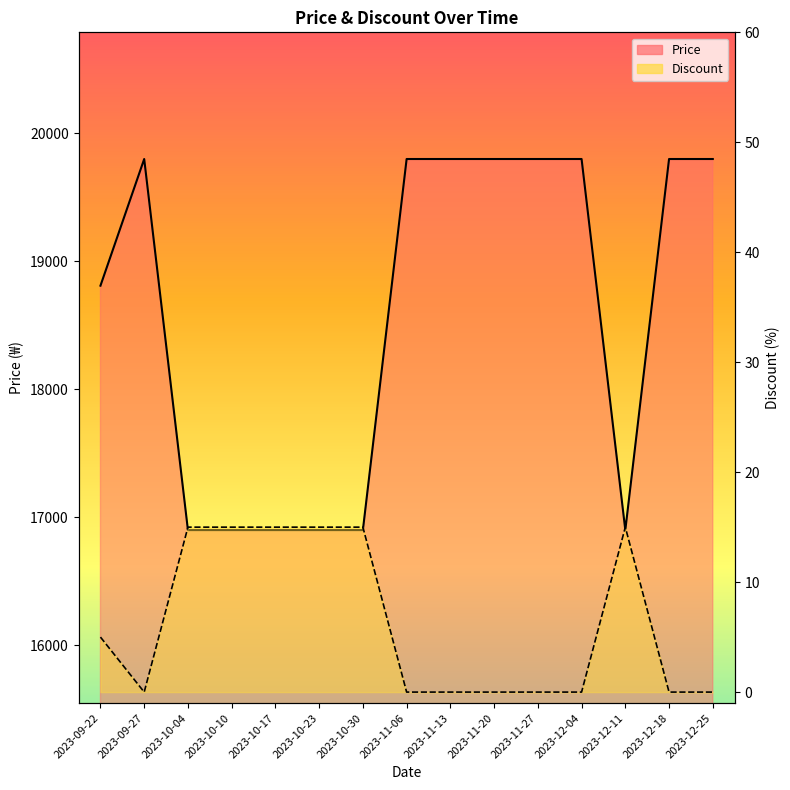

How many lines are shown in the chart?

2